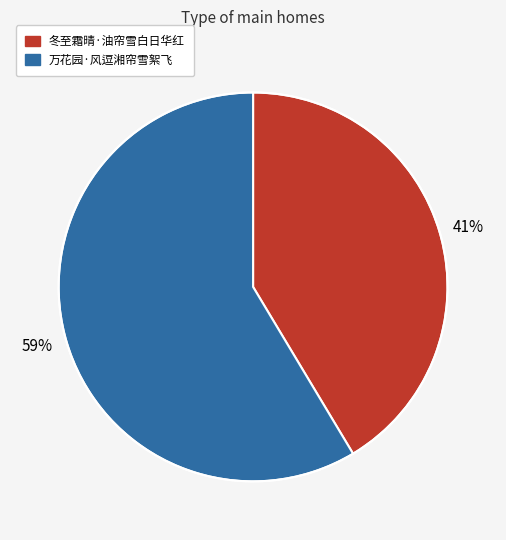

How many segments does this pie chart have?

2